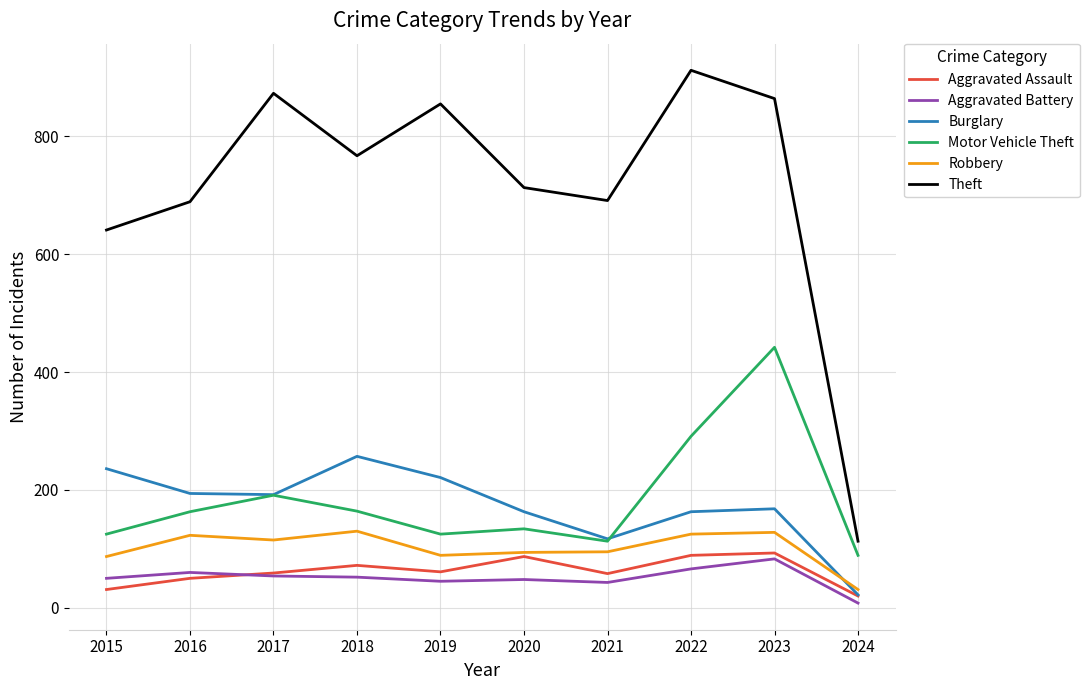

How many interior local peaks does the Theft series have?

3